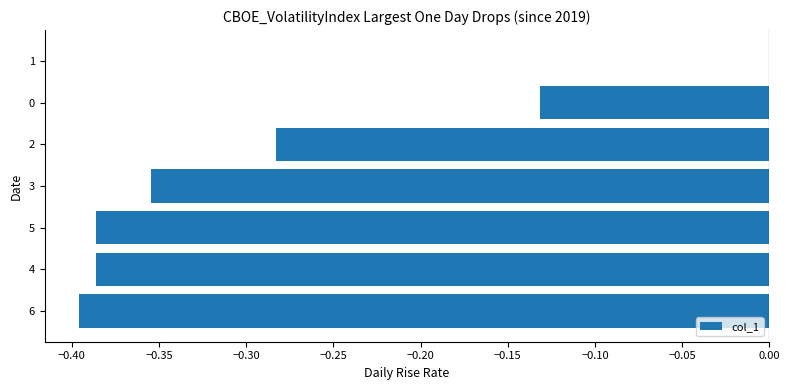

What is the change in value from 6 to 2?

+0.1